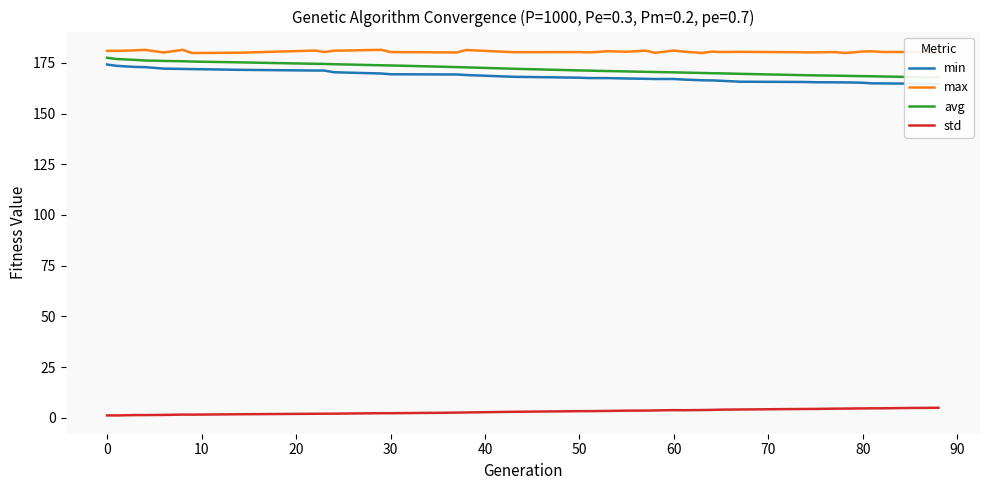

What is the highest value of the max series?

181.4